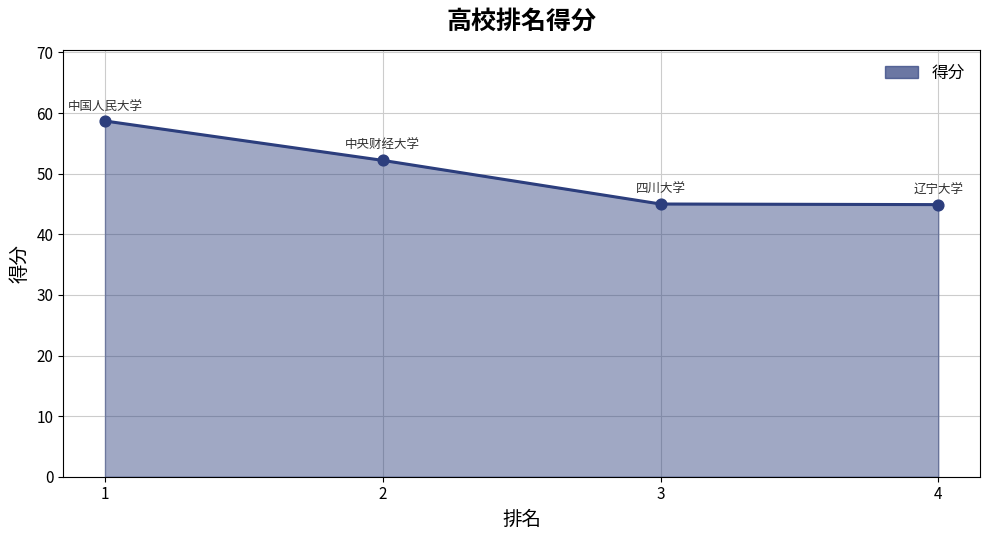

What is the change in value from 1 to 4?

-13.8